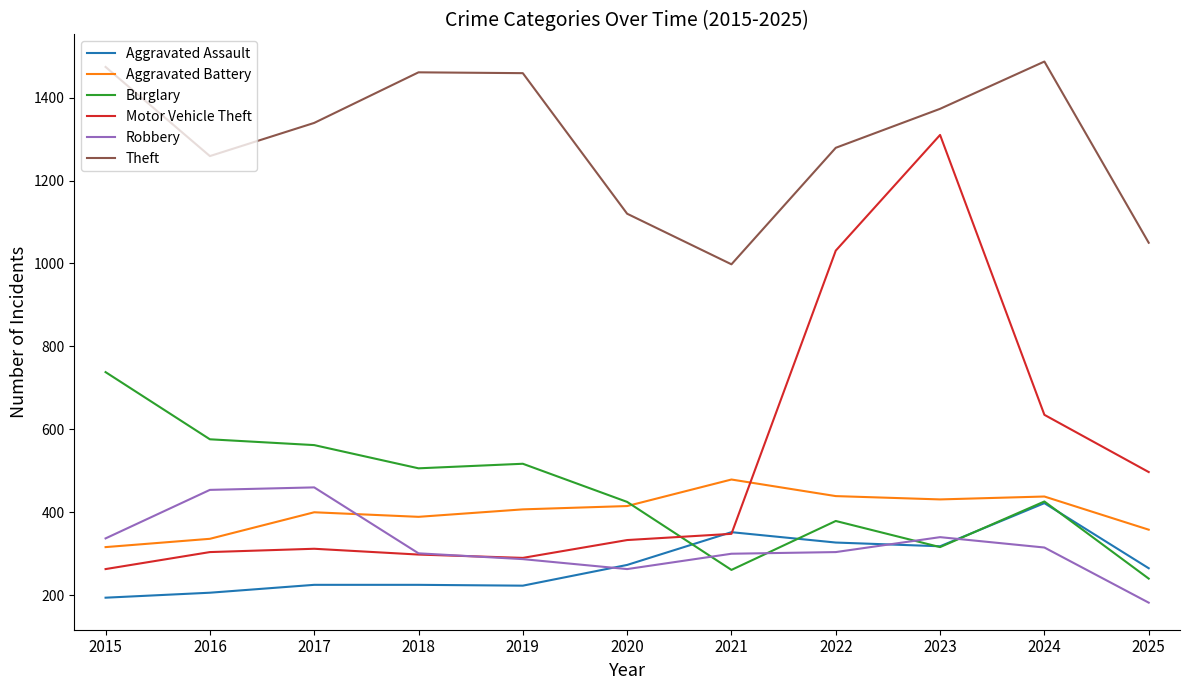

What are all the series names shown in the legend?

Aggravated Assault, Aggravated Battery, Burglary, Motor Vehicle Theft, Robbery, Theft